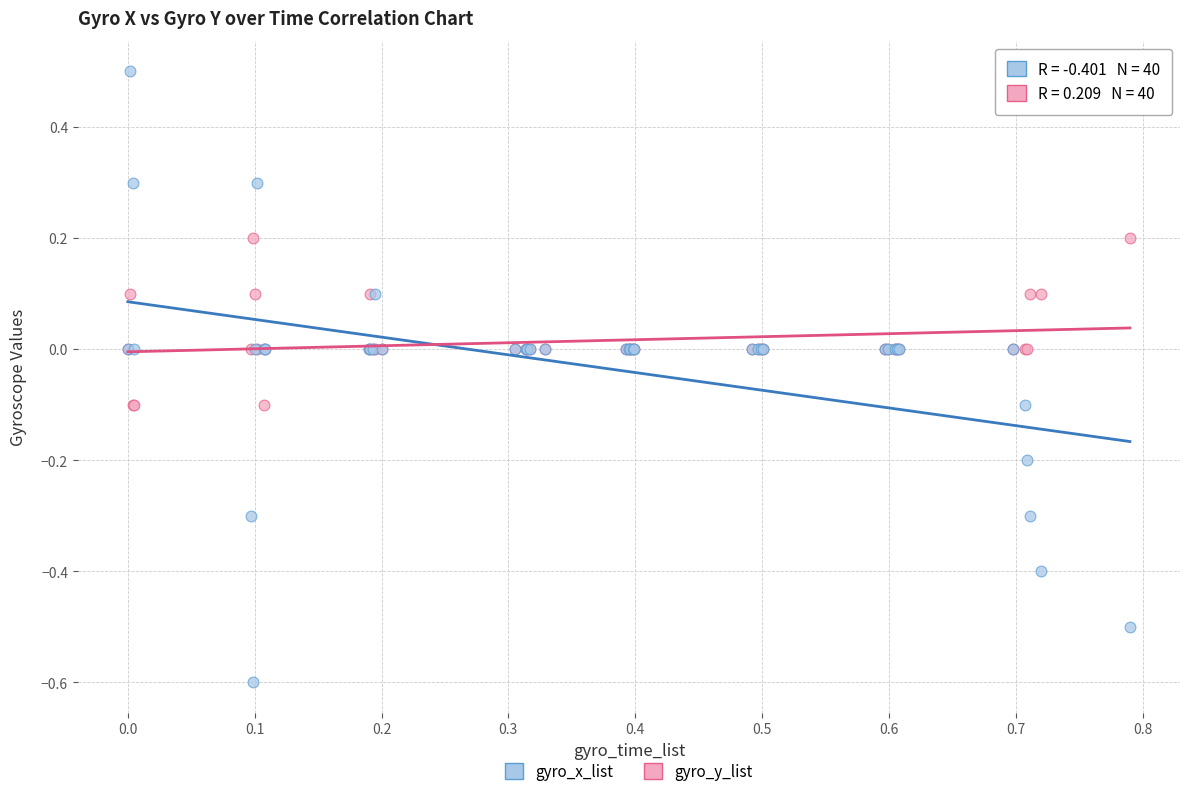

Which series has the widest spread of Y values?

gyro_x_list